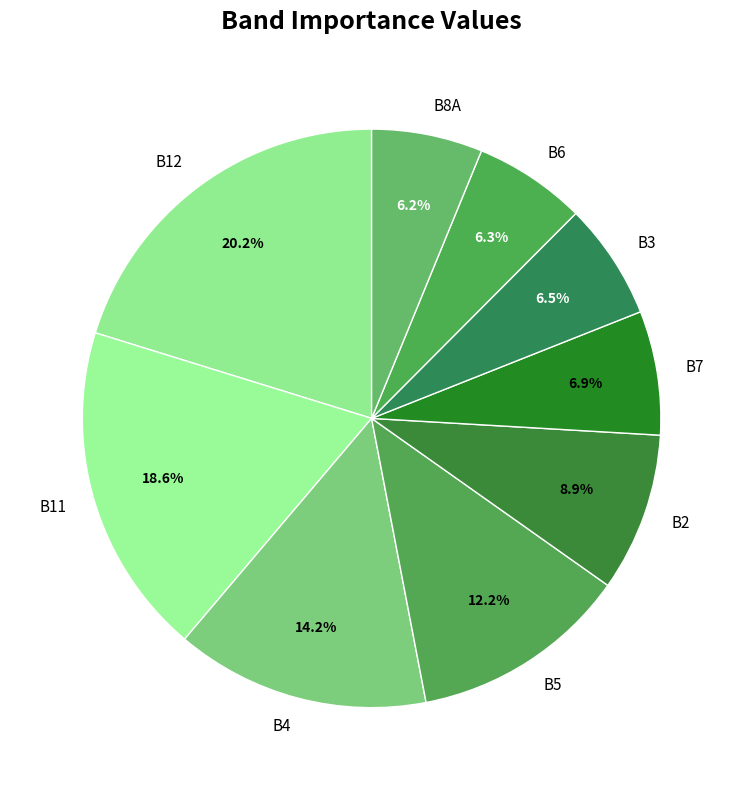

Is the sum of B3 and B4 greater than half?

No